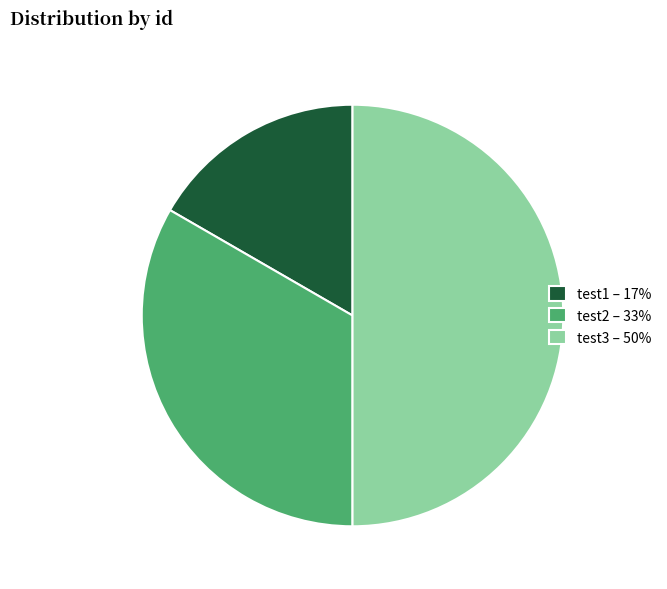

Which has a higher value, test1 – 17% or test3 – 50%?

test3 – 50%